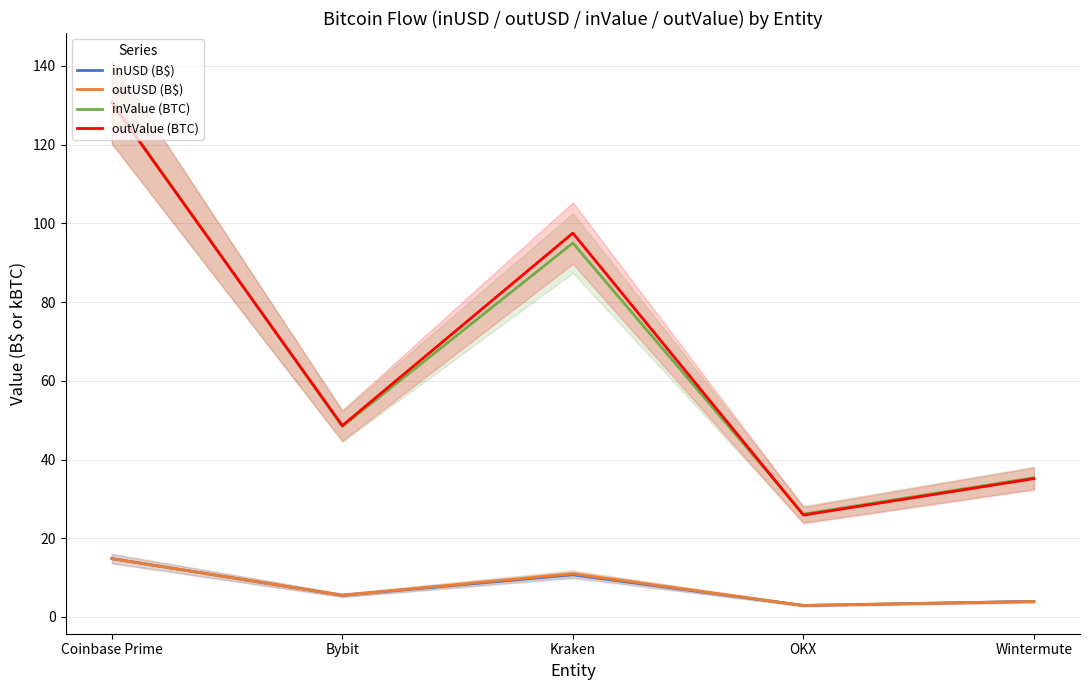

What is the maximum value shown in the chart?

130.9